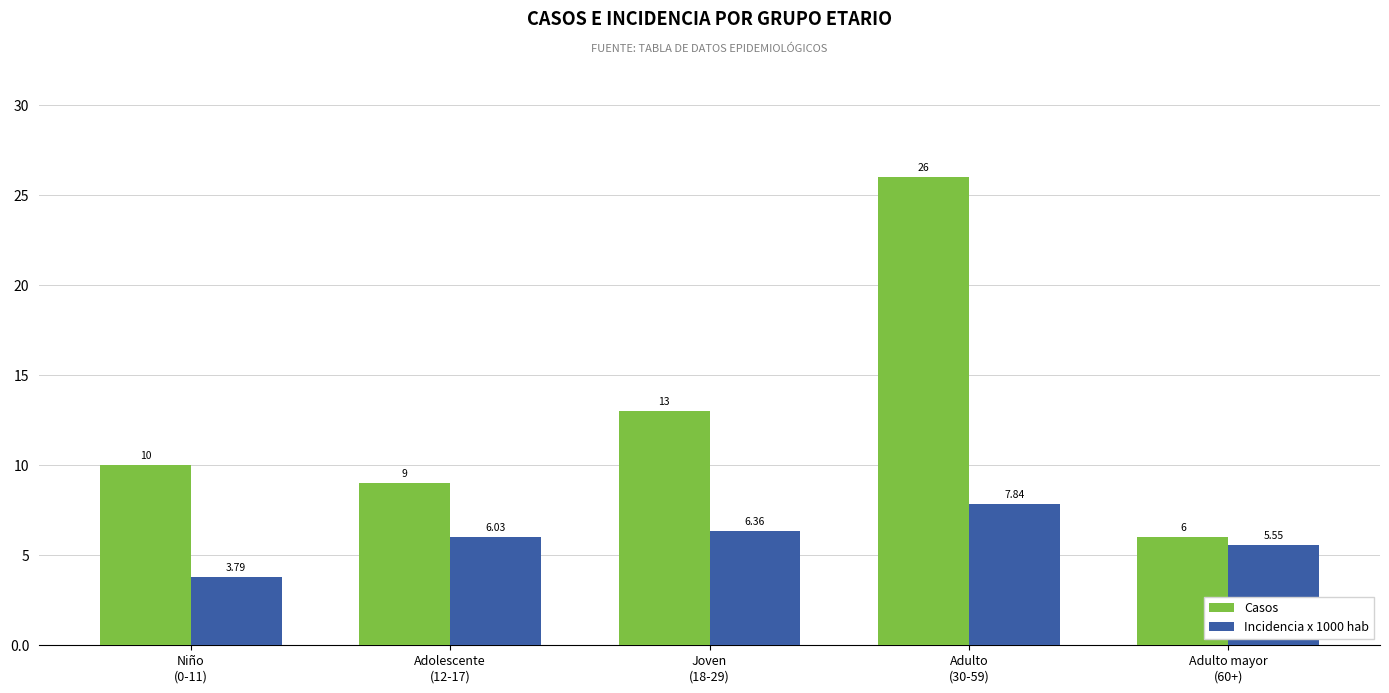

What is the average value of the Casos series?

12.8